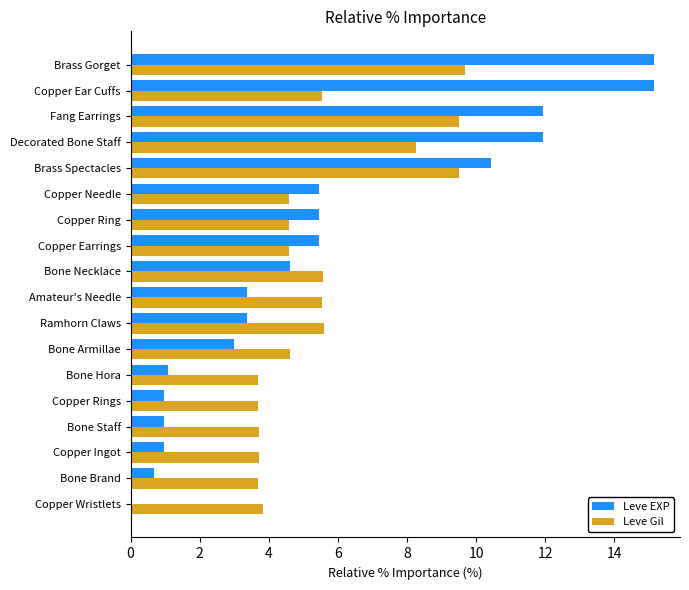

At which category is the sum across all series the highest?

Brass Gorget